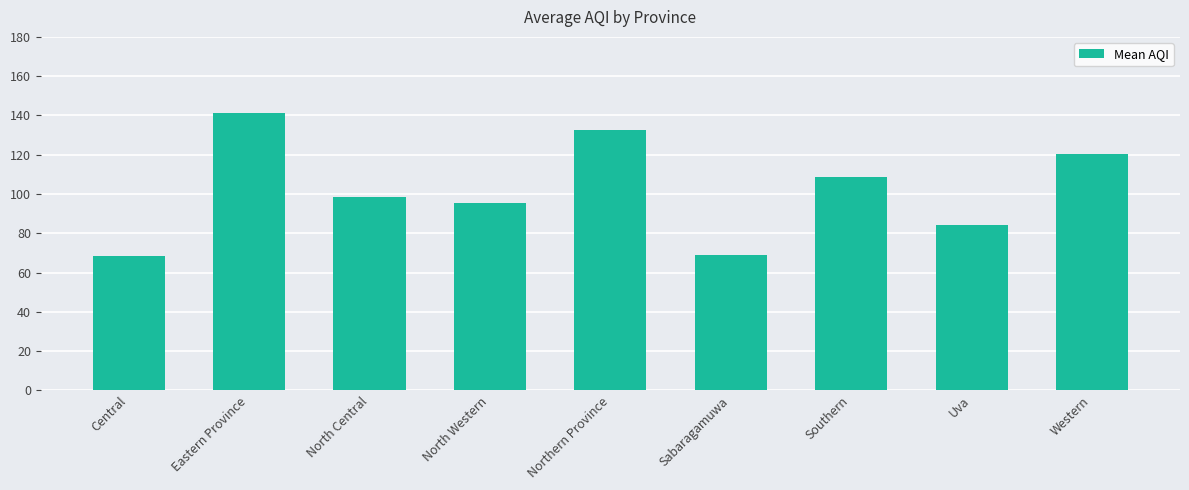

The chart shows a value of 25.4 at North Central. True or false?

False